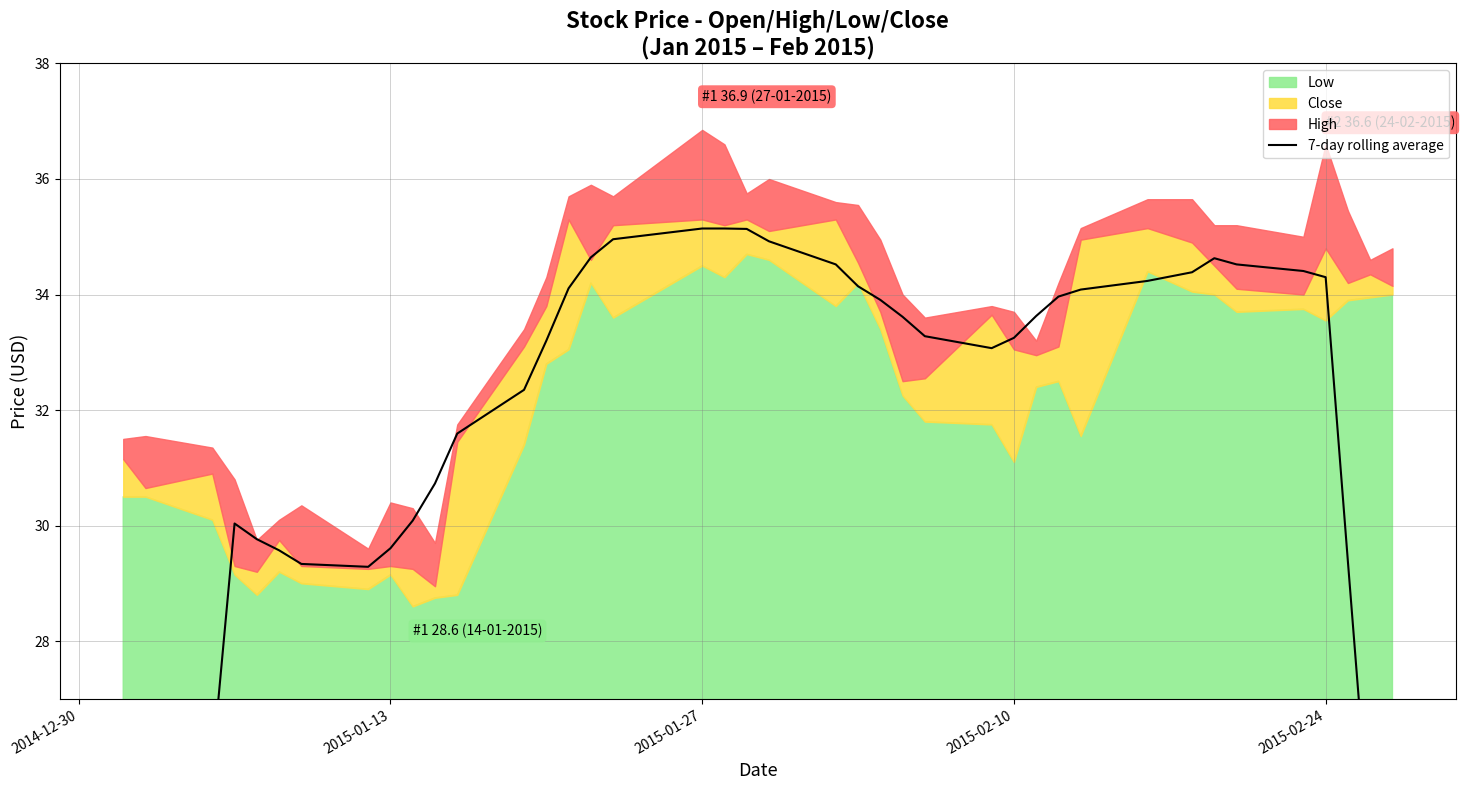

How many categories are shown in the chart?

40